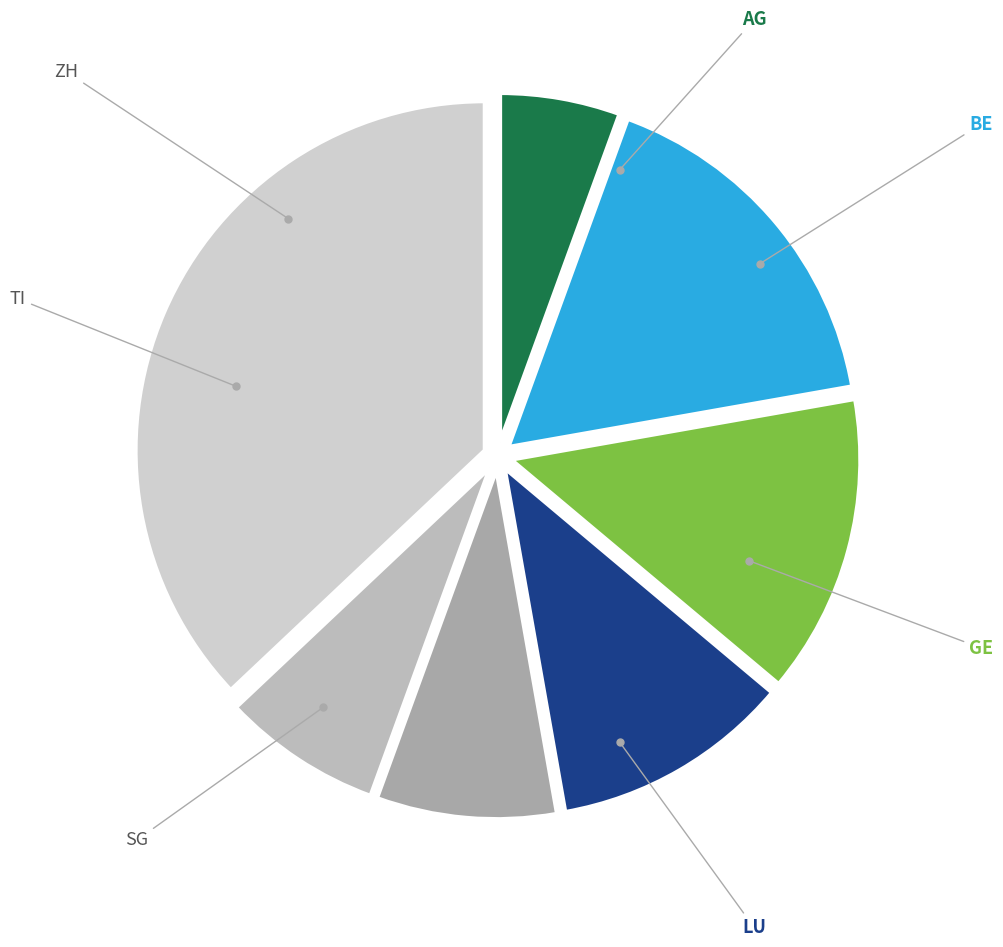

Which has a higher value, TI or SG?

SG